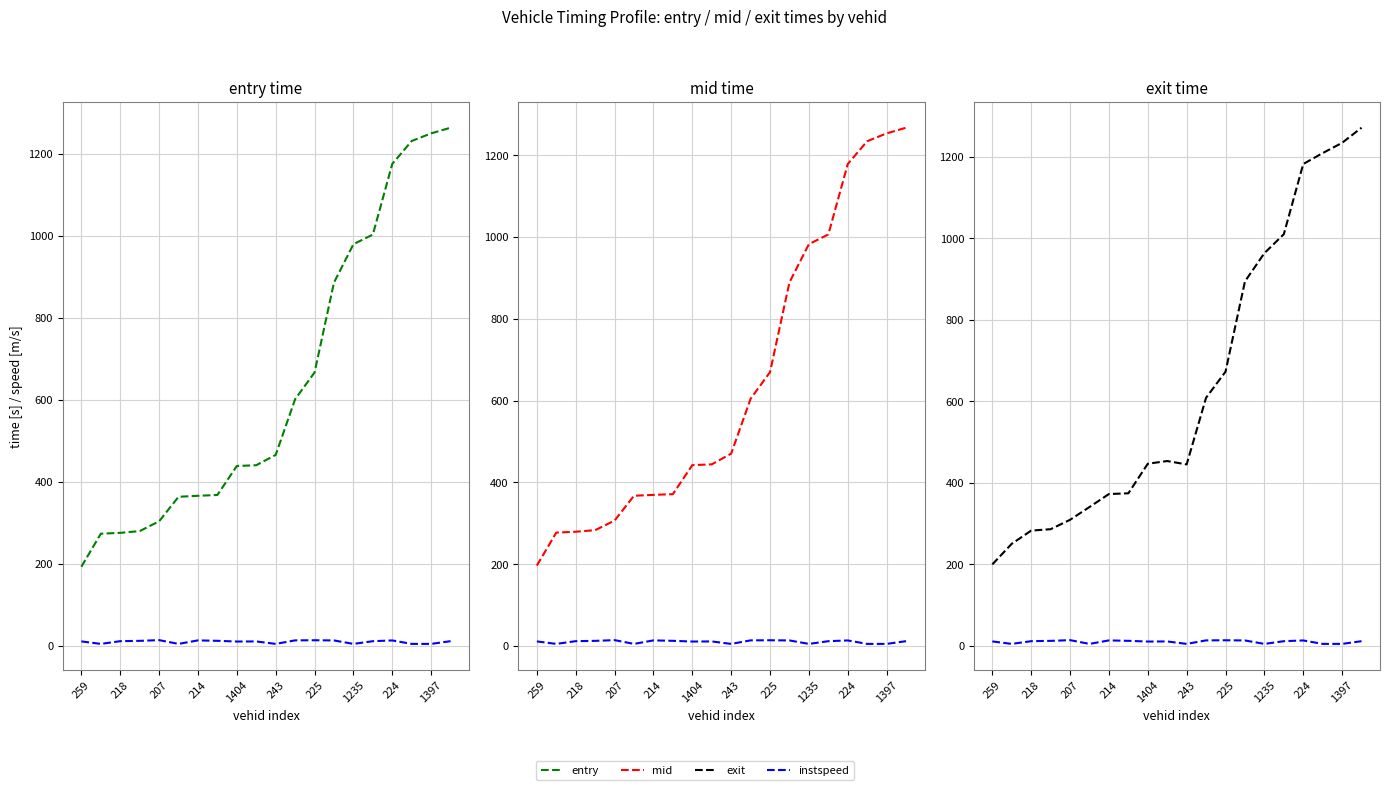

What is the difference between the maximum and second lowest values in the mid series?

990.2